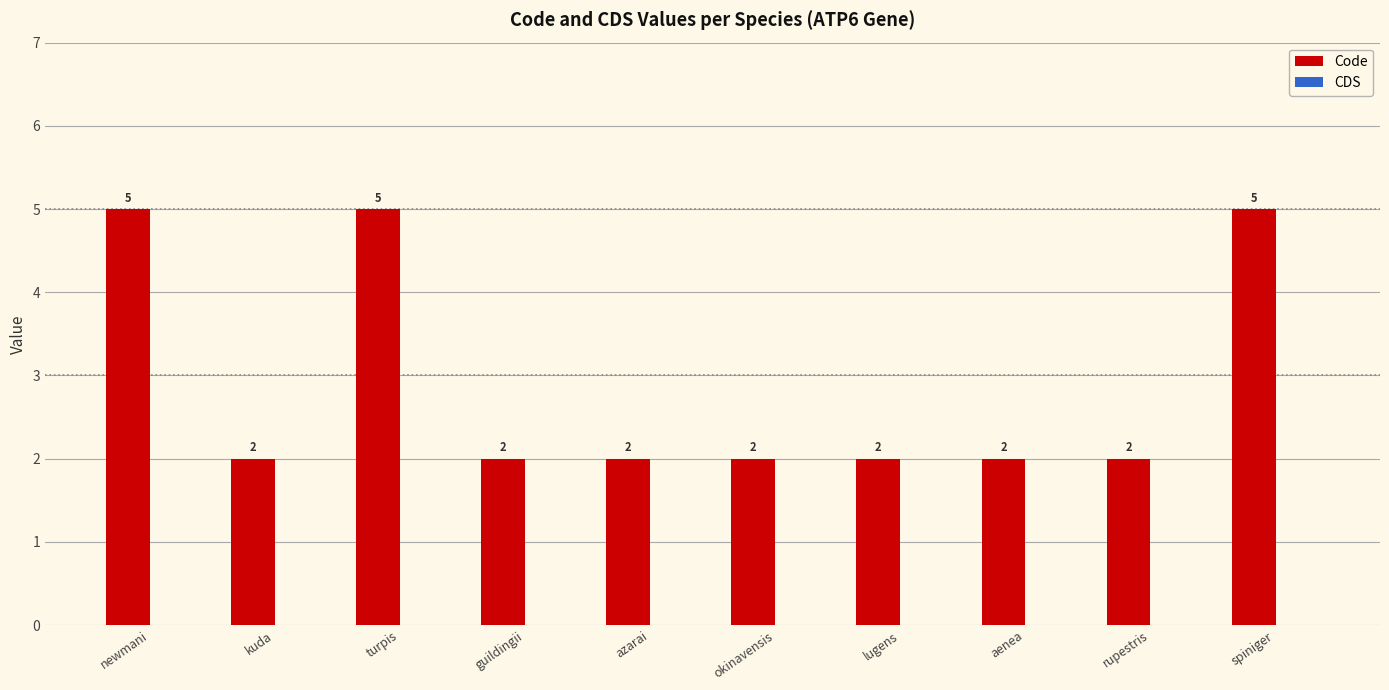

True or false: the data shows 7 at spiniger.

False